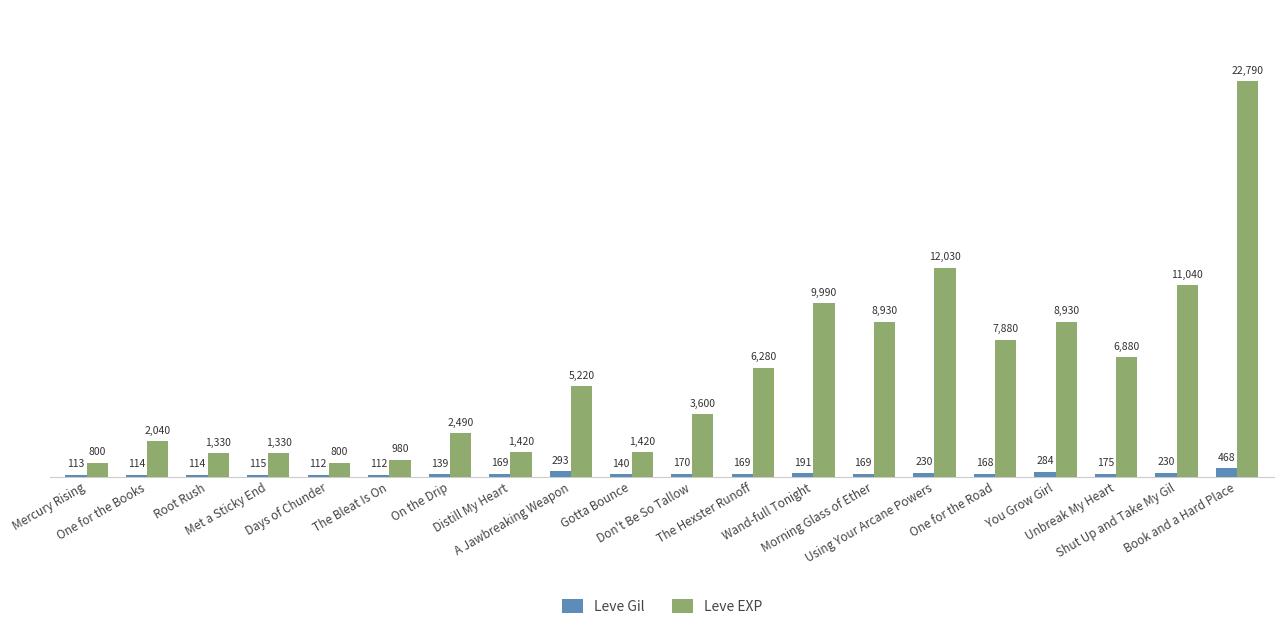

What is the label of the 6th bar from the left?

The Bleat Is On